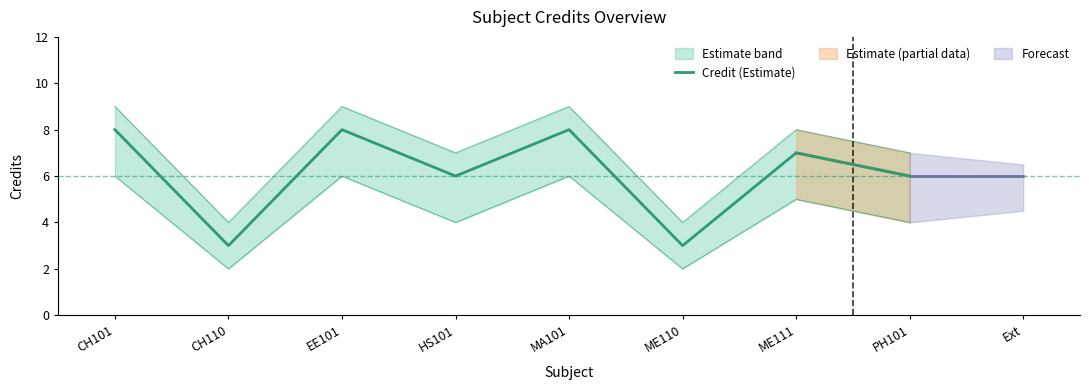

What position from the right is MA101?

4